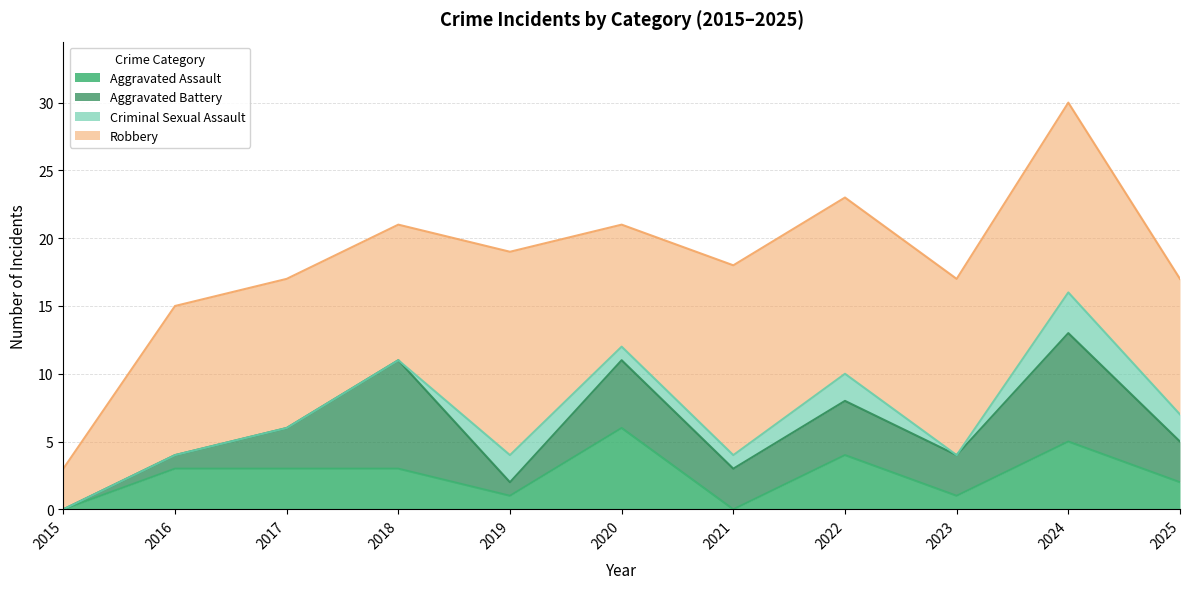

Which category has the lowest value across all series?

2015